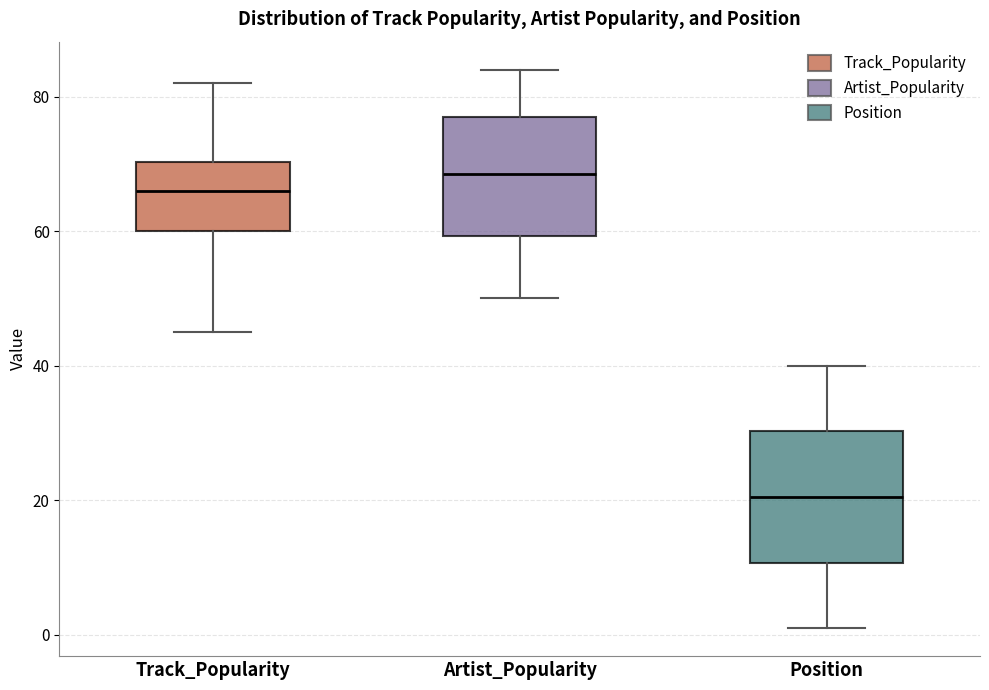

Reading left to right, transcribe this box plot: for each box, give where its median line is, the range the box spans, and where its two whiskers end, as read against the y-axis. The values are not printed on the chart, so give them approximately, as read against the axis.

Track_Popularity: median 66, box 60 to 70, whiskers 46 to 82
Artist_Popularity: median 68, box 60 to 78, whiskers 50 to 84
Position: median 20, box 10 to 30, whiskers 2 to 40